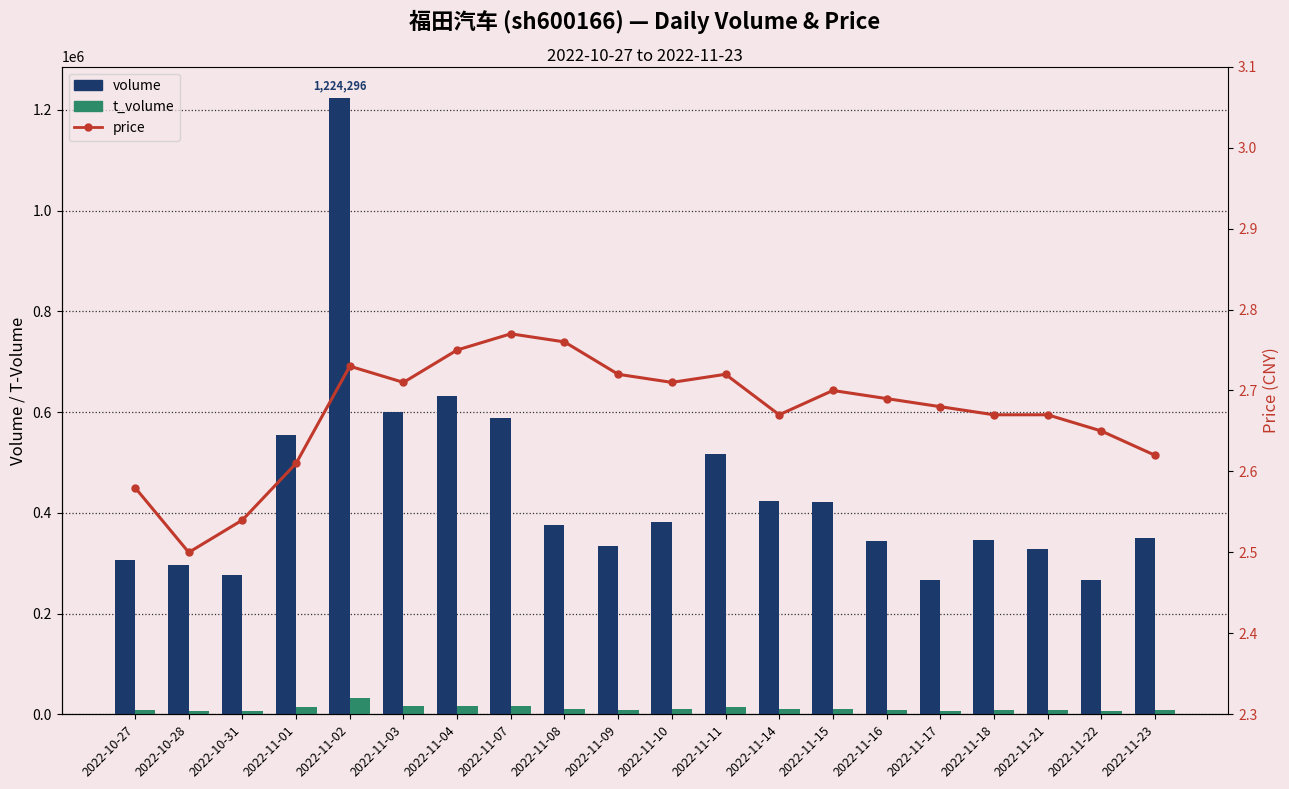

Rank the categories by price value from lowest to highest.

2022-10-28, 2022-10-31, 2022-10-27, 2022-11-01, 2022-11-23, 2022-11-22, 2022-11-14, 2022-11-18, 2022-11-21, 2022-11-17, 2022-11-16, 2022-11-15, 2022-11-03, 2022-11-10, 2022-11-09, 2022-11-11, 2022-11-02, 2022-11-04, 2022-11-08, 2022-11-07